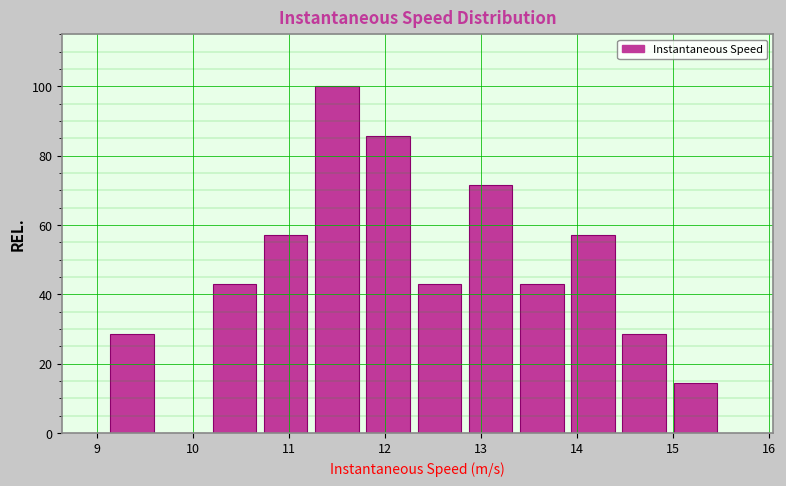

Over which range of the x-axis is the bar tallest?

11.3 to 11.8